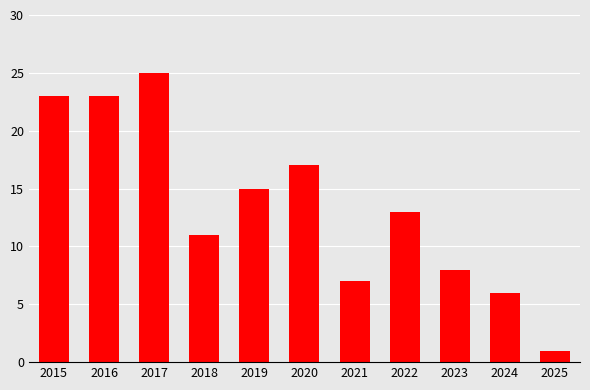

Reading left to right, what are all the values shown in this chart?

23	23	25	11	15	17	7	13	8	6	1